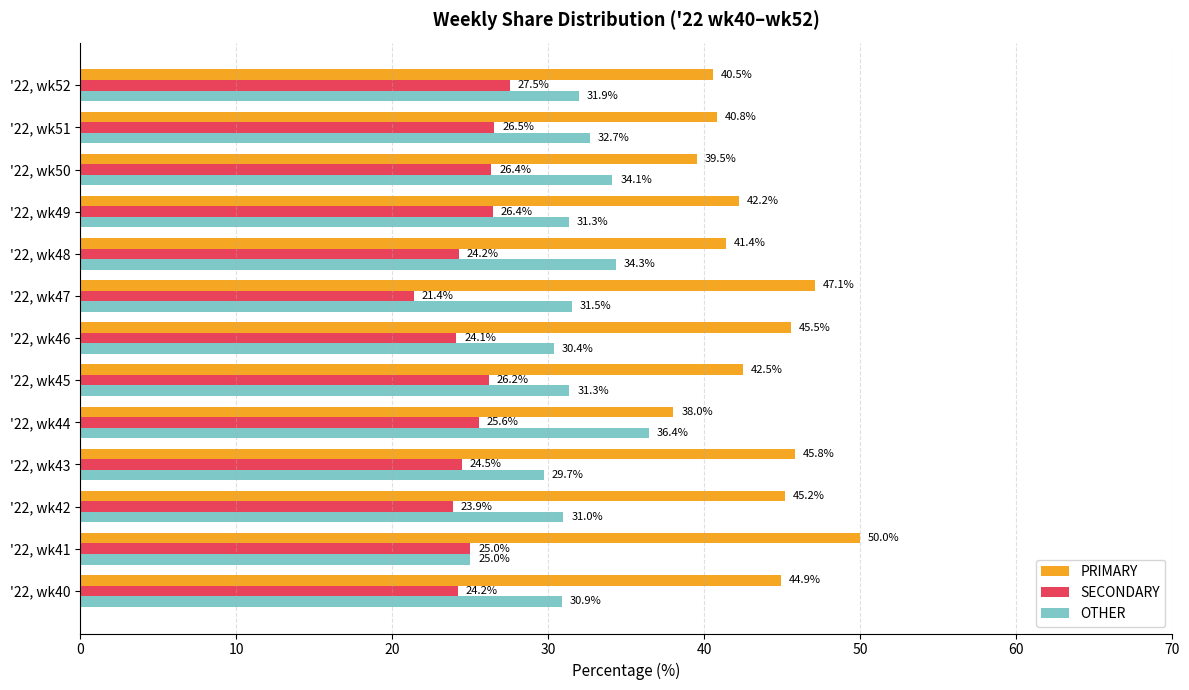

At which label does PRIMARY reach its peak?

'22, wk41